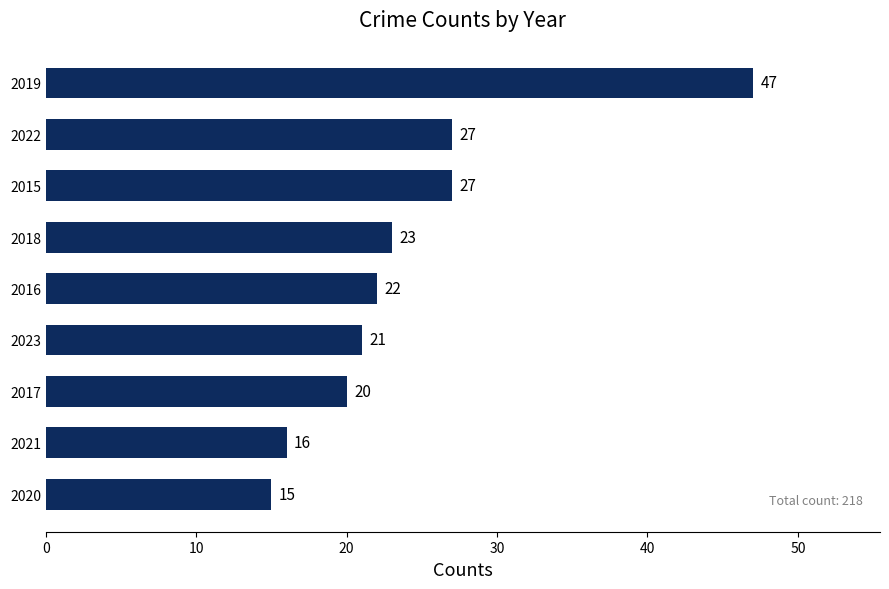

Reading bottom to top, list all the values displayed in this chart.

15	16	20	21	22	23	27	27	47